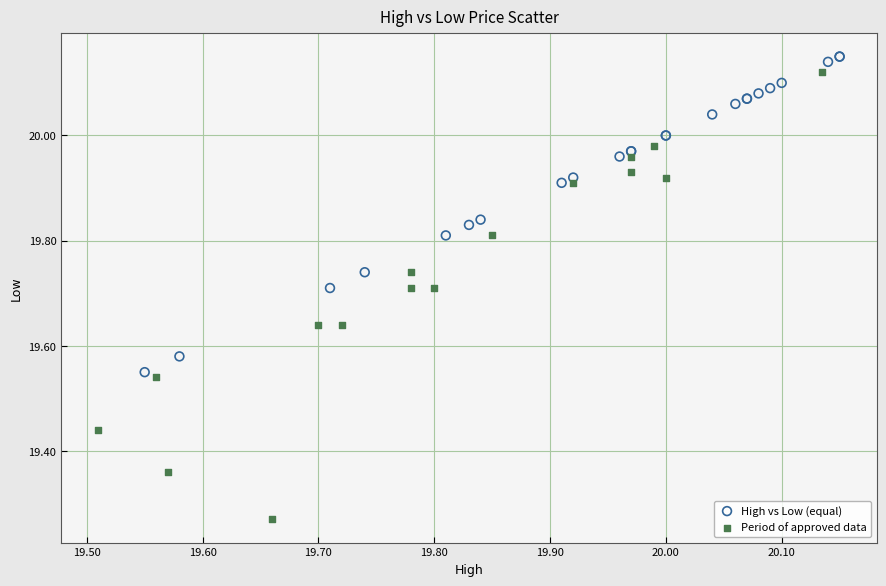

What are all the series names shown in the legend?

High vs Low (equal), Period of approved data